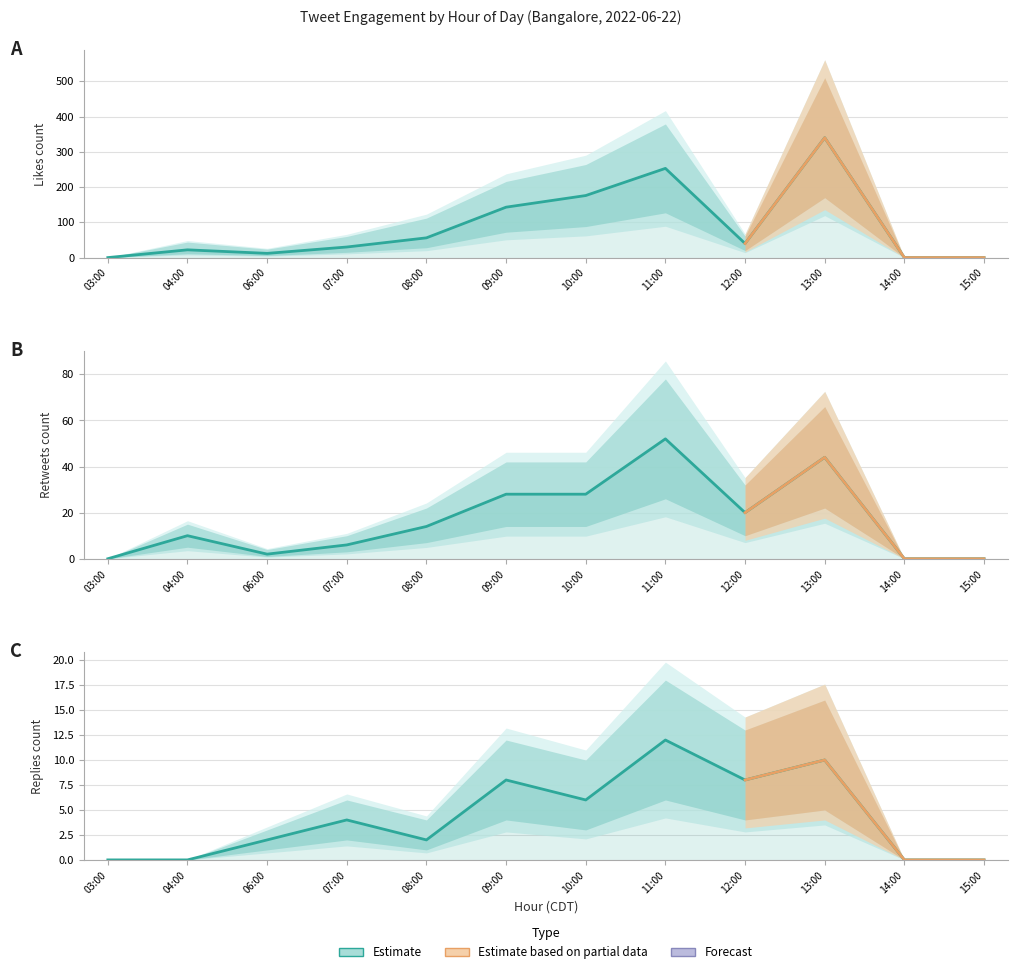

How many positive values does the replies_count series have?

8